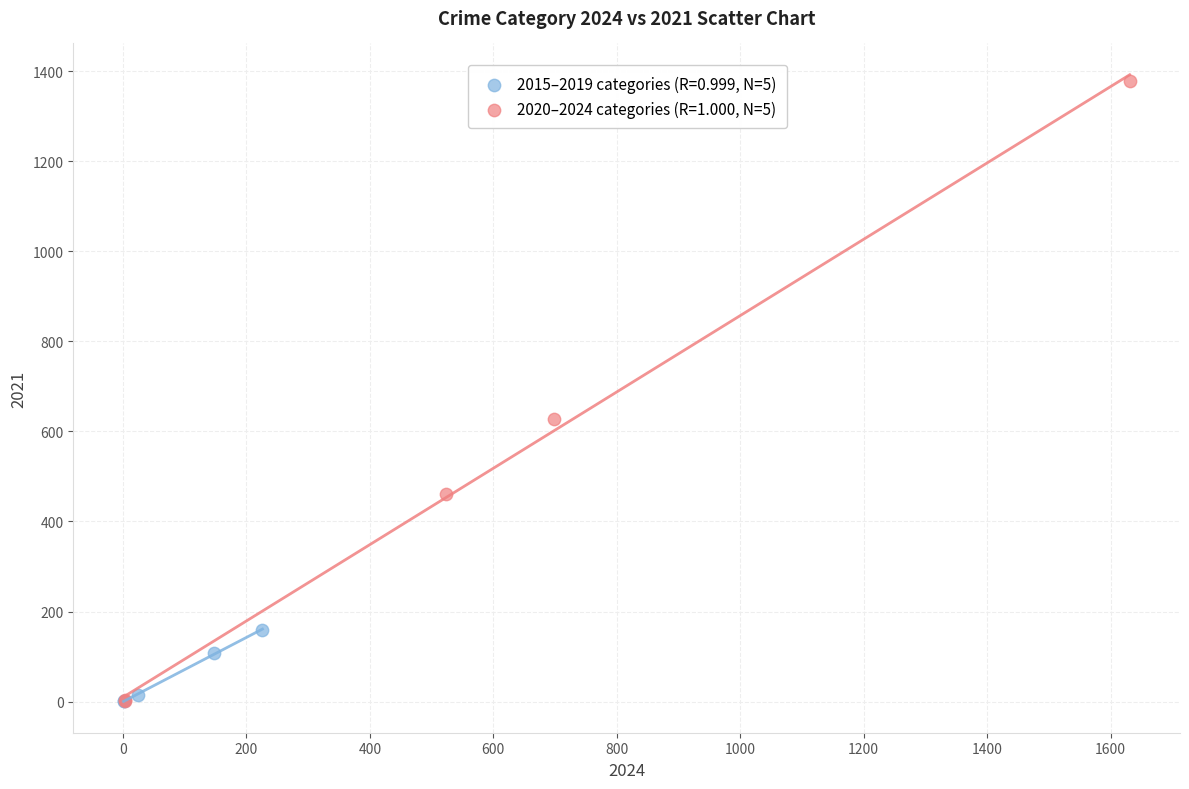

Which series reaches the maximum Y coordinate?

2020–2024 categories (R=1.000, N=5)